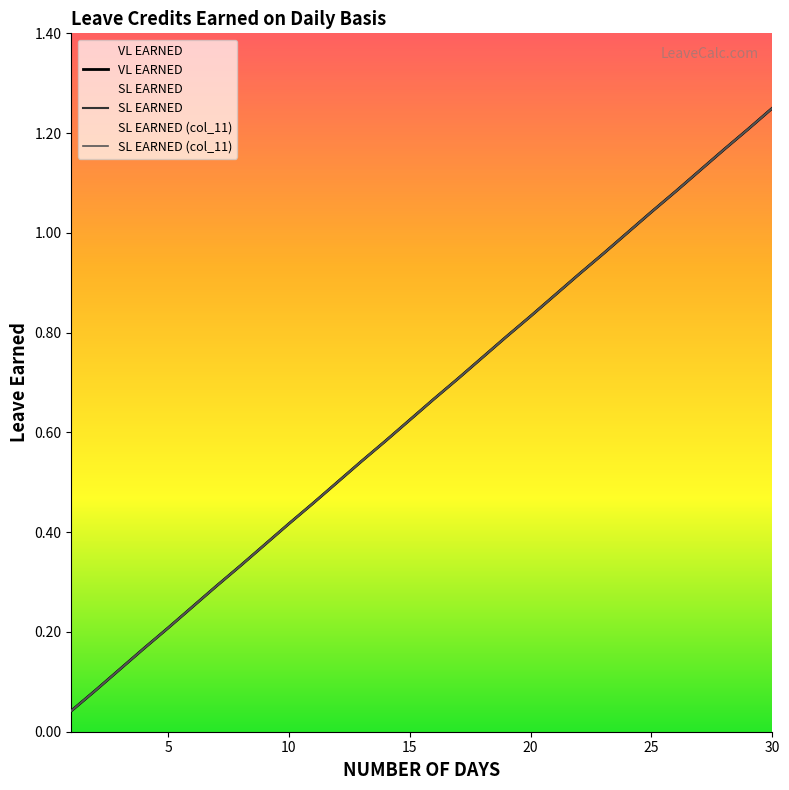

At which label is VL EARNED closest to 0?

1